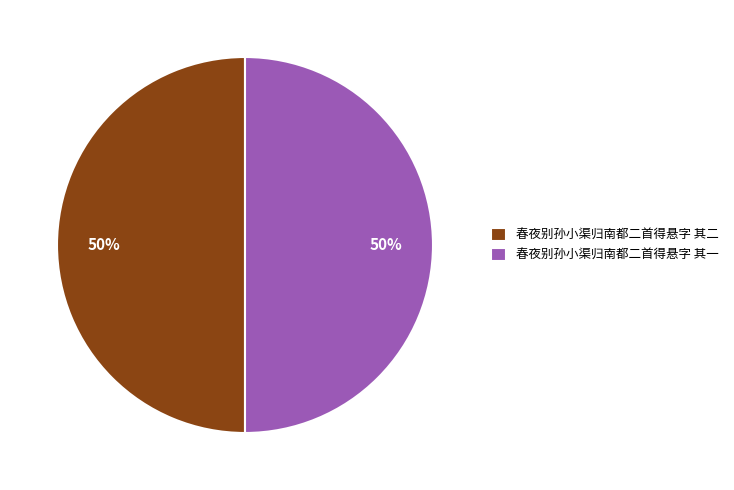

To the nearest percent, what portion does 春夜别孙小渠归南都二首得悬字 其一 represent?

50%